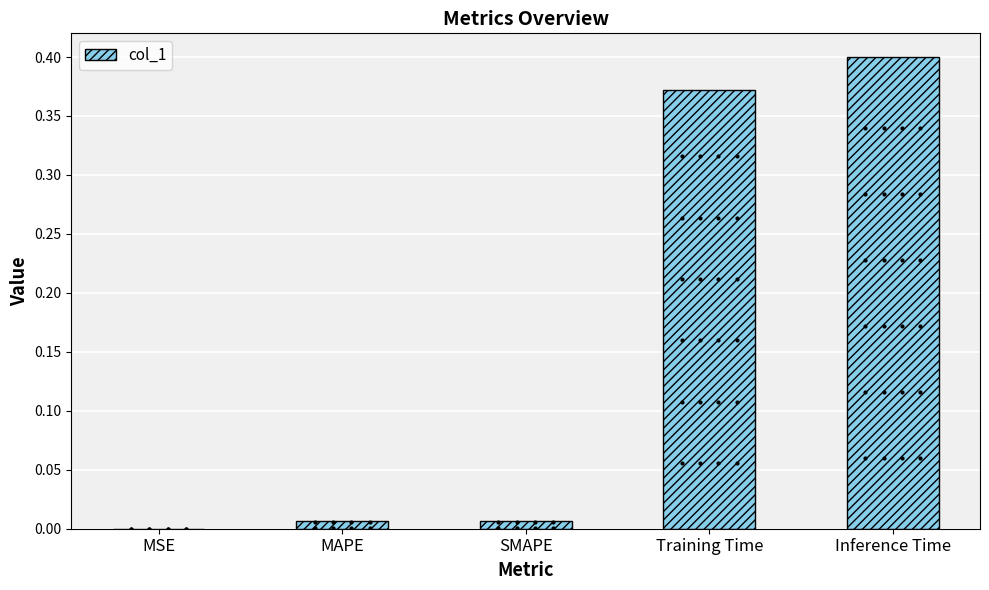

Which has a higher value, MAPE or Inference Time?

Inference Time